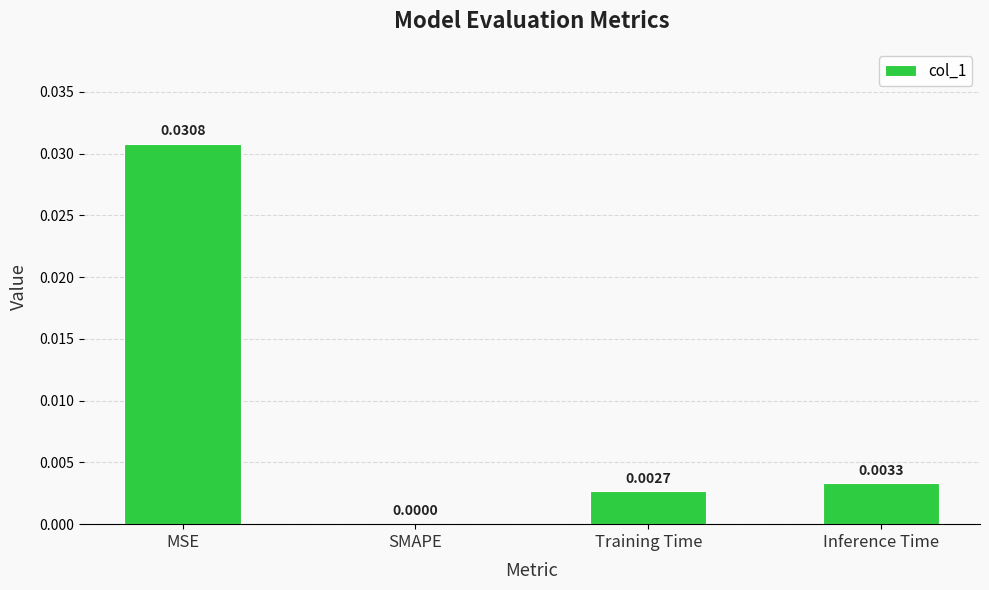

Between Inference Time and Training Time, which is larger?

Inference Time